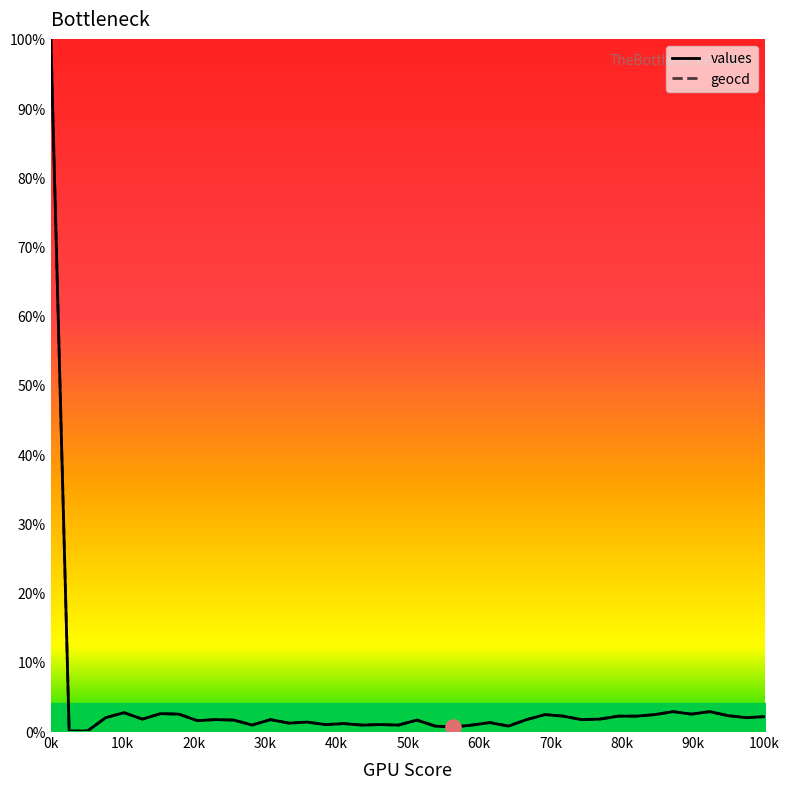

What is the total value across all series at 14?

2.6